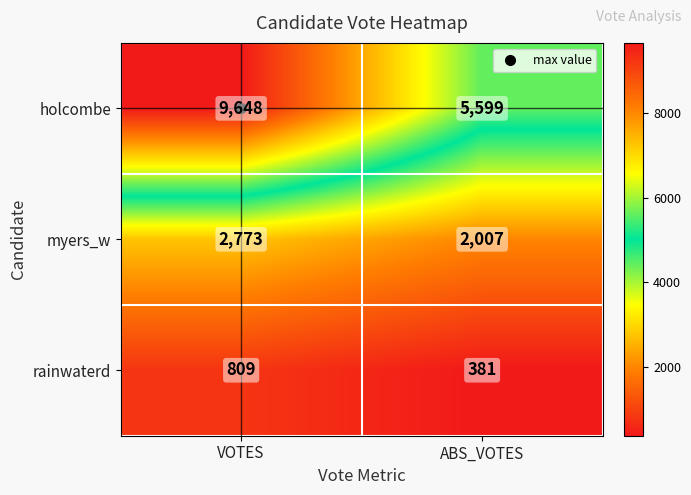

Between VOTES and ABS_VOTES, which series saw the biggest shift?

holcombe